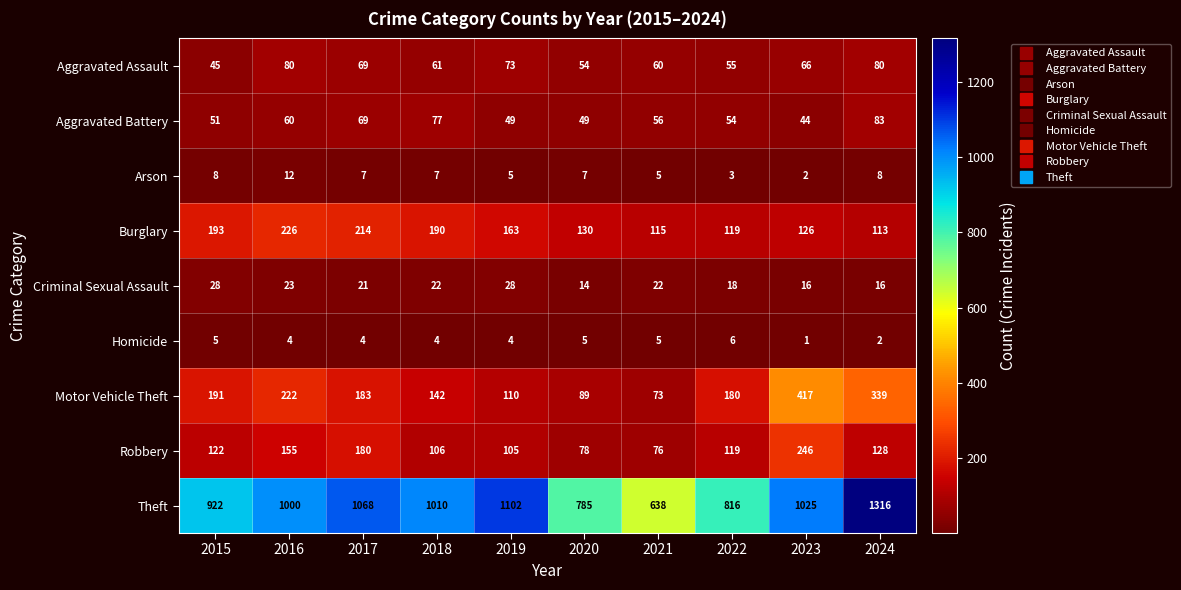

Which series has the largest range (max minus min)?

Theft